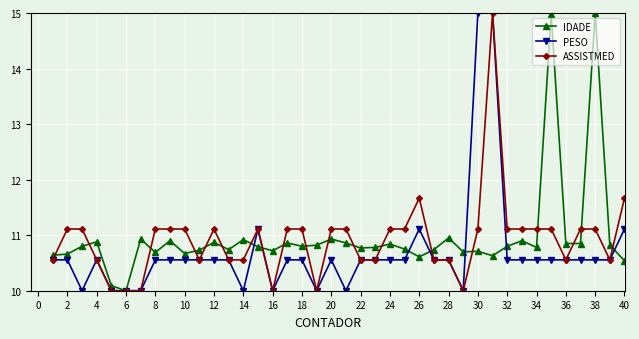

At how many categories does at least one series exceed 14?

4